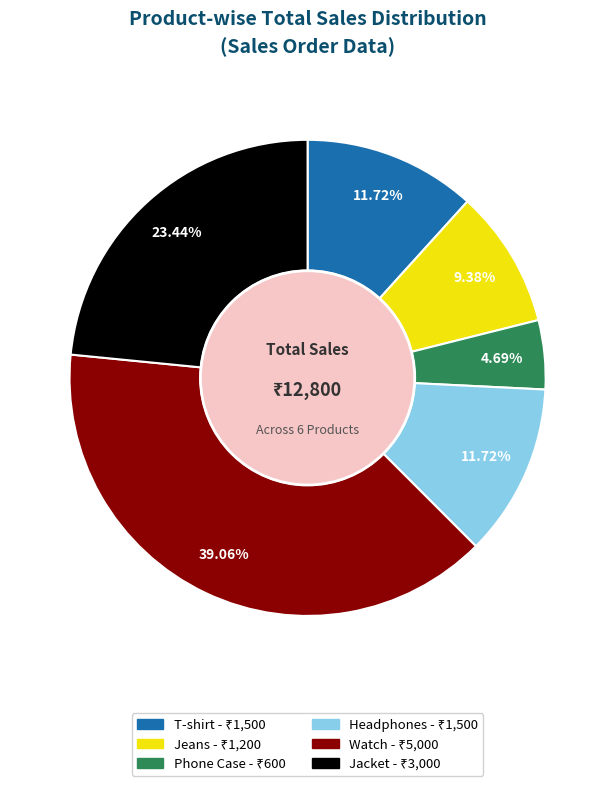

What is the ratio of the value at Jeans to the value at Phone Case?

2.0